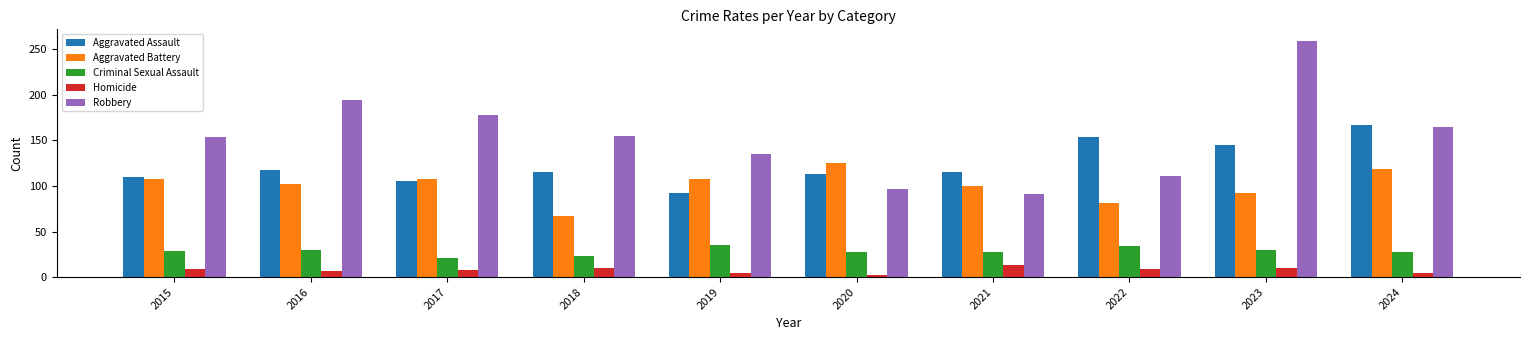

Rank the series by their maximum value, from lowest to highest.

Homicide, Criminal Sexual Assault, Aggravated Battery, Aggravated Assault, Robbery